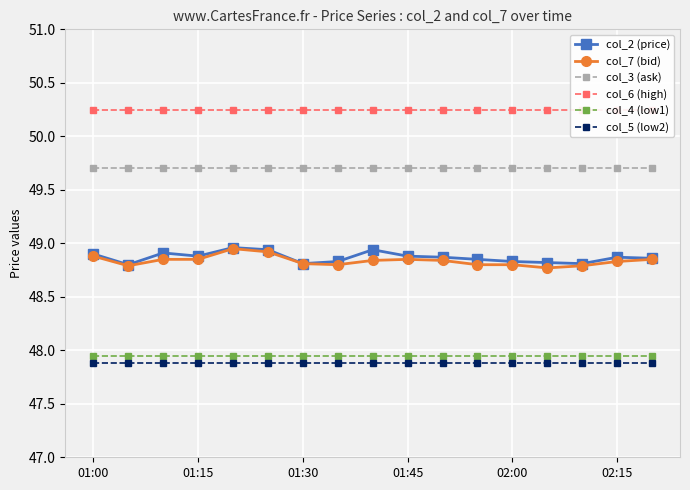

The col_7 (bid) series shows 48.8 at 02:15. True or false?

True